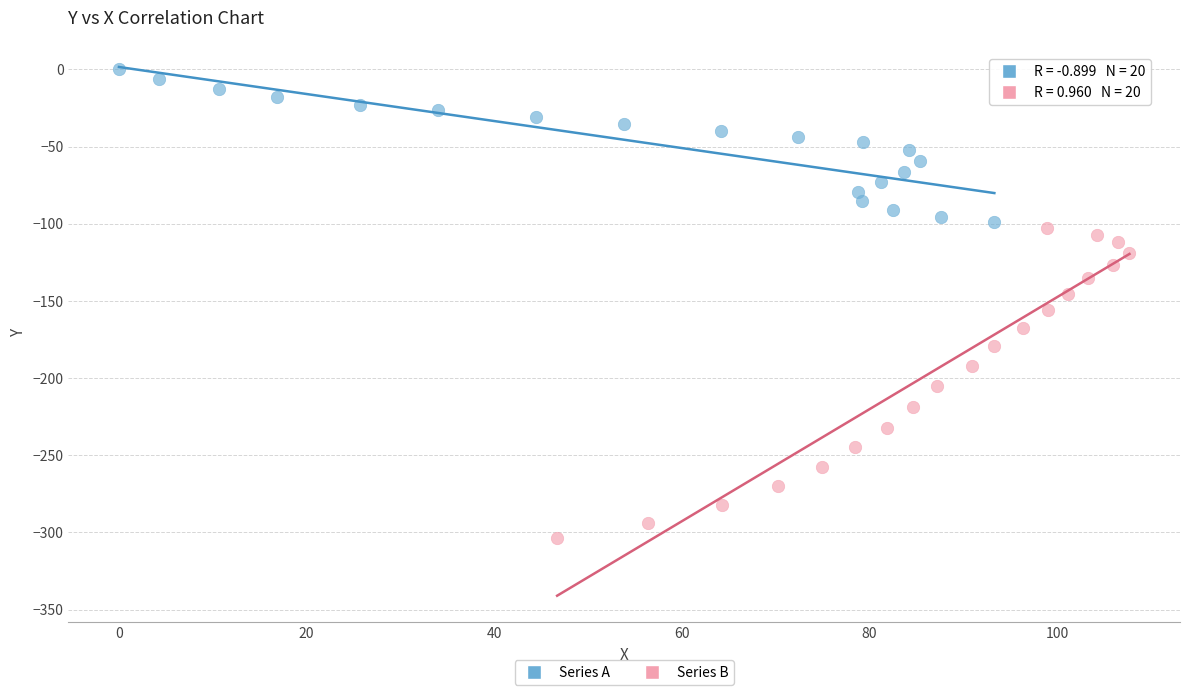

Which series reaches the minimum Y coordinate?

Series B